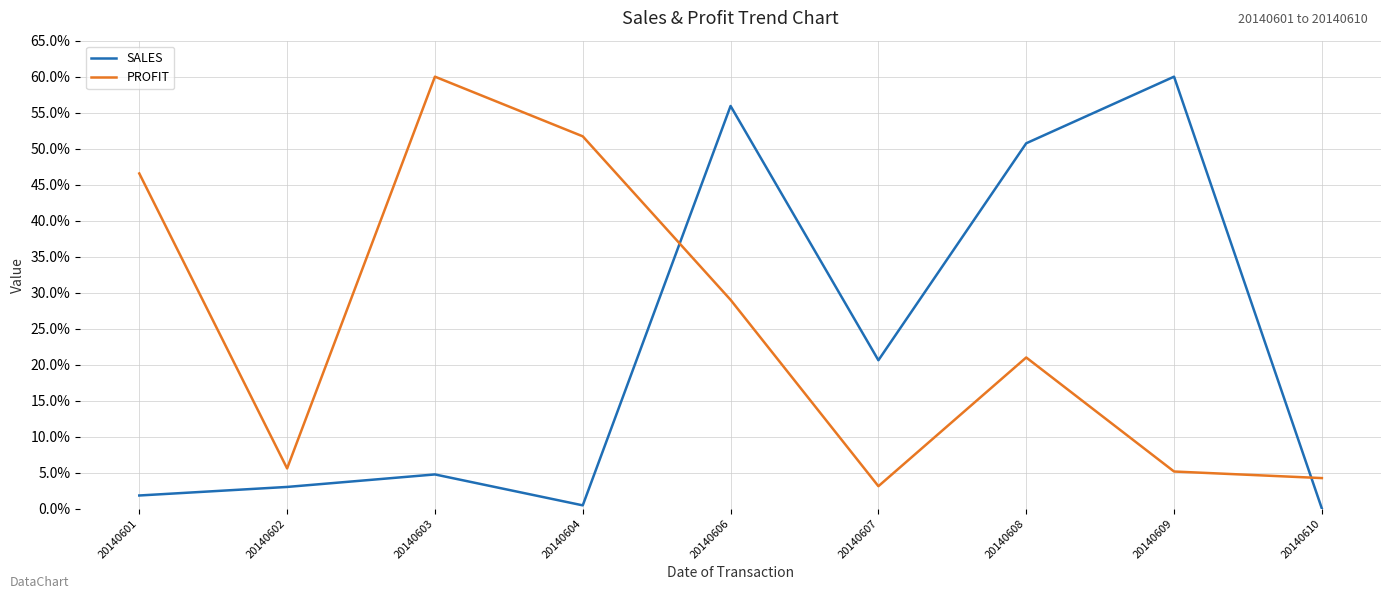

At 20140607, list the series in order from smallest to largest.

PROFIT, SALES